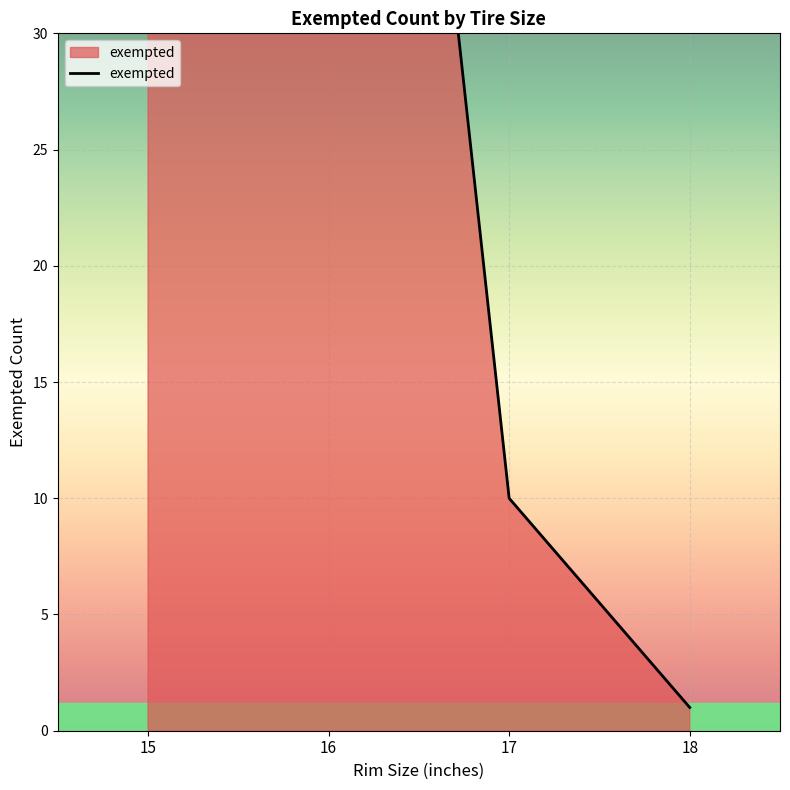

What is the maximum value shown in the chart?

344